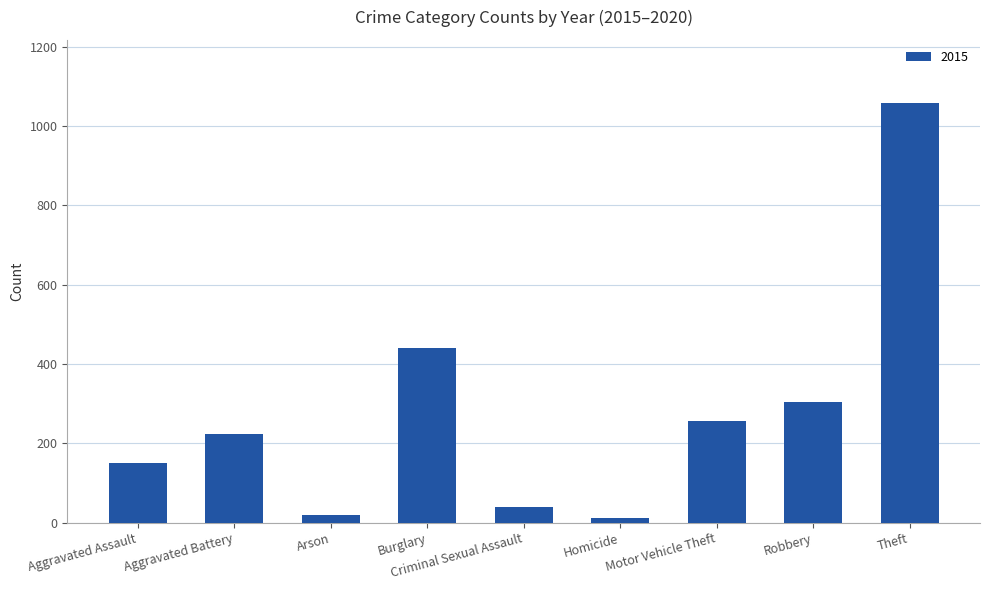

What value does the data have at Burglary?

441